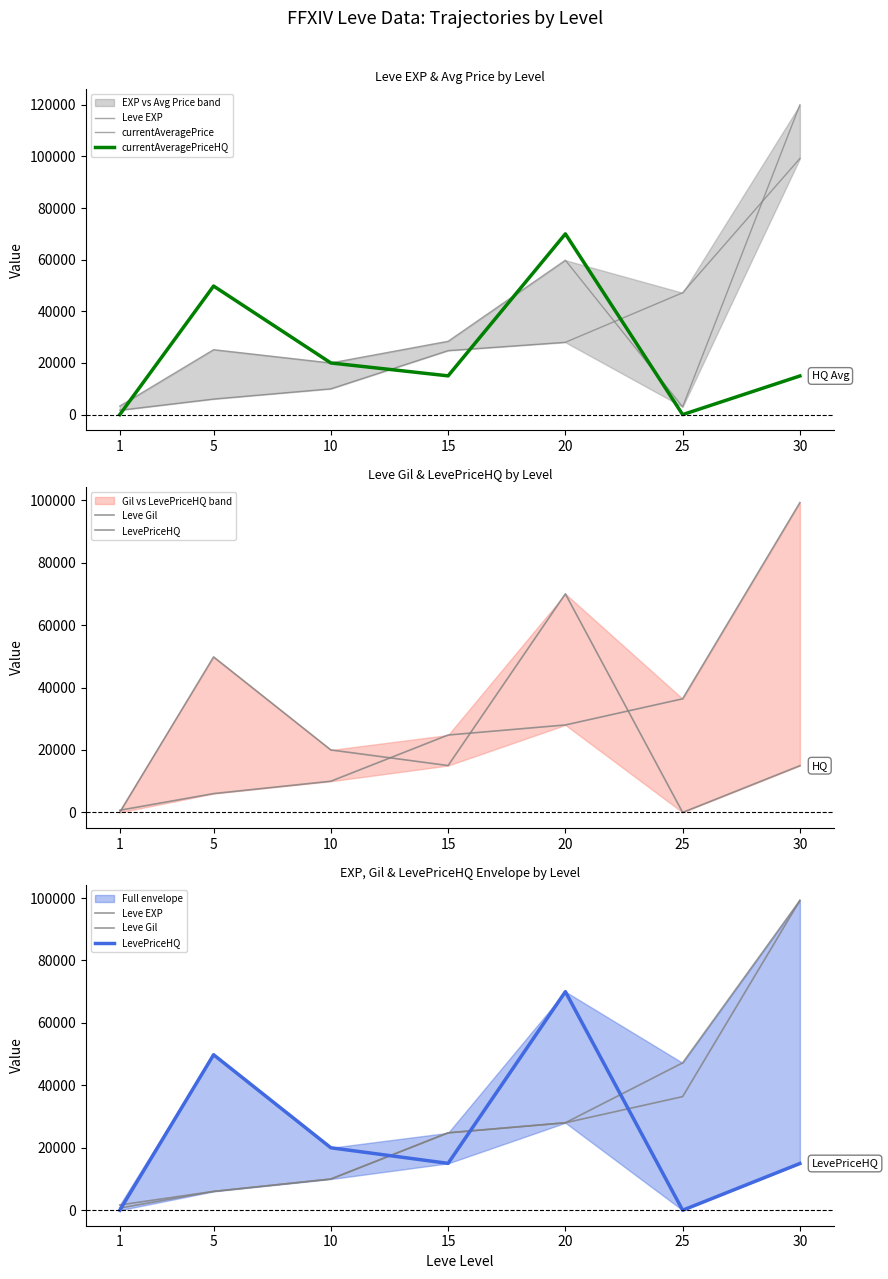

The currentAveragePriceHQ series shows 49800 at 5. True or false?

True